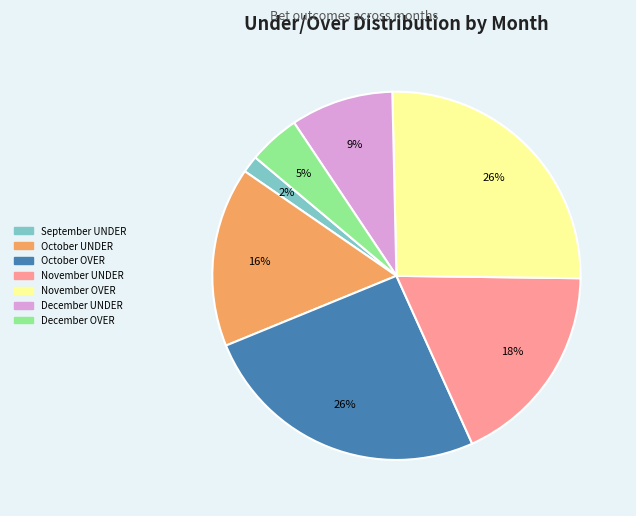

How many segments does this pie chart have?

7